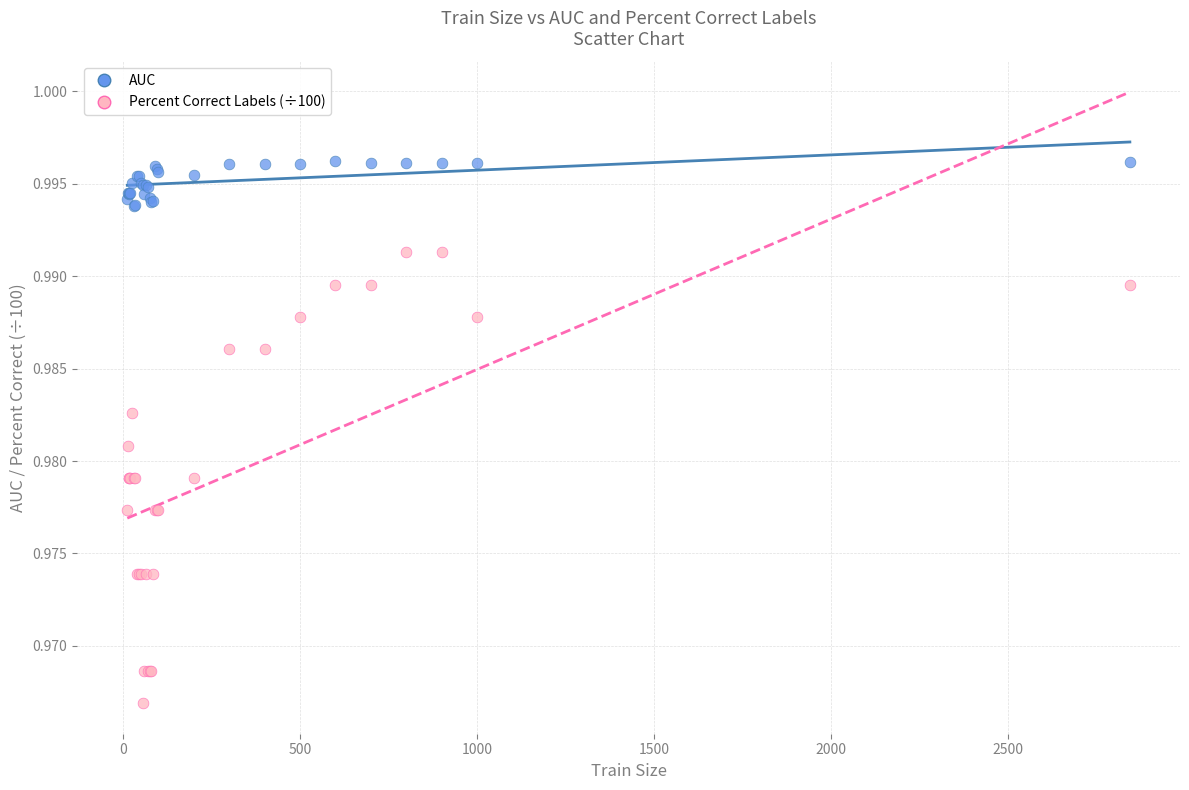

What are all the series names shown in the legend?

AUC, Percent Correct Labels (÷100)